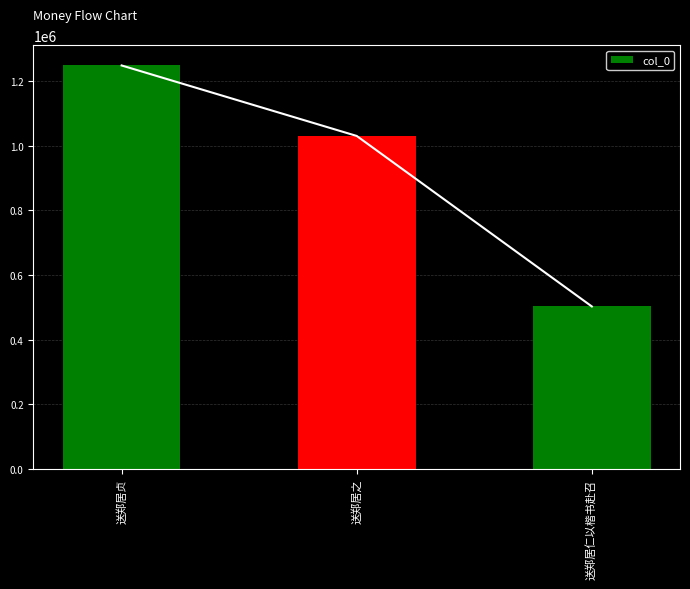

List the labels in order of value, largest first.

送郑居贞, 送郑居之, 送郑居仁以楷书赴召